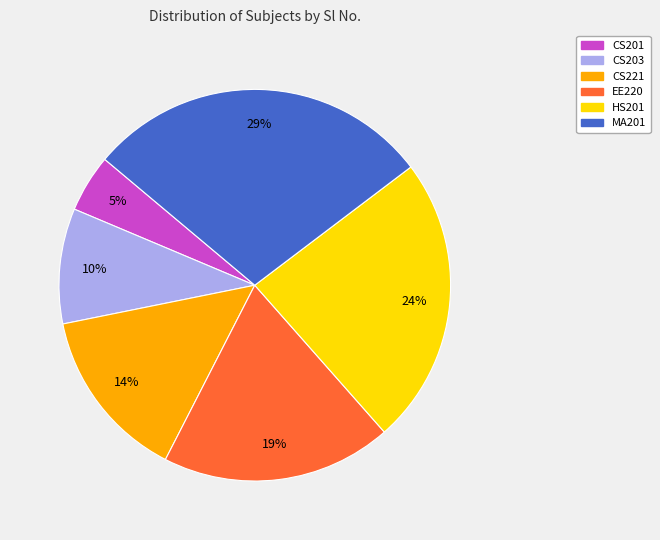

Is it true that HS201 is 13% of the pie?

False